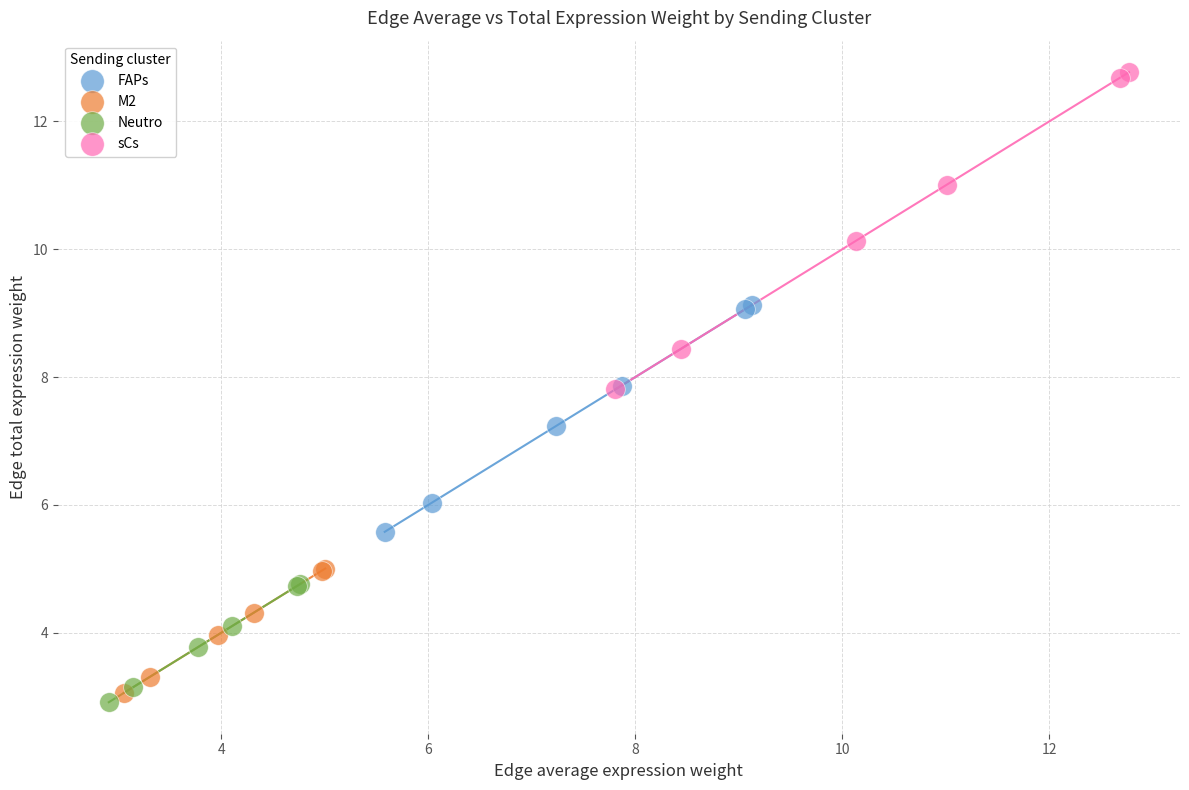

Which series has the largest Y range (max minus min)?

sCs